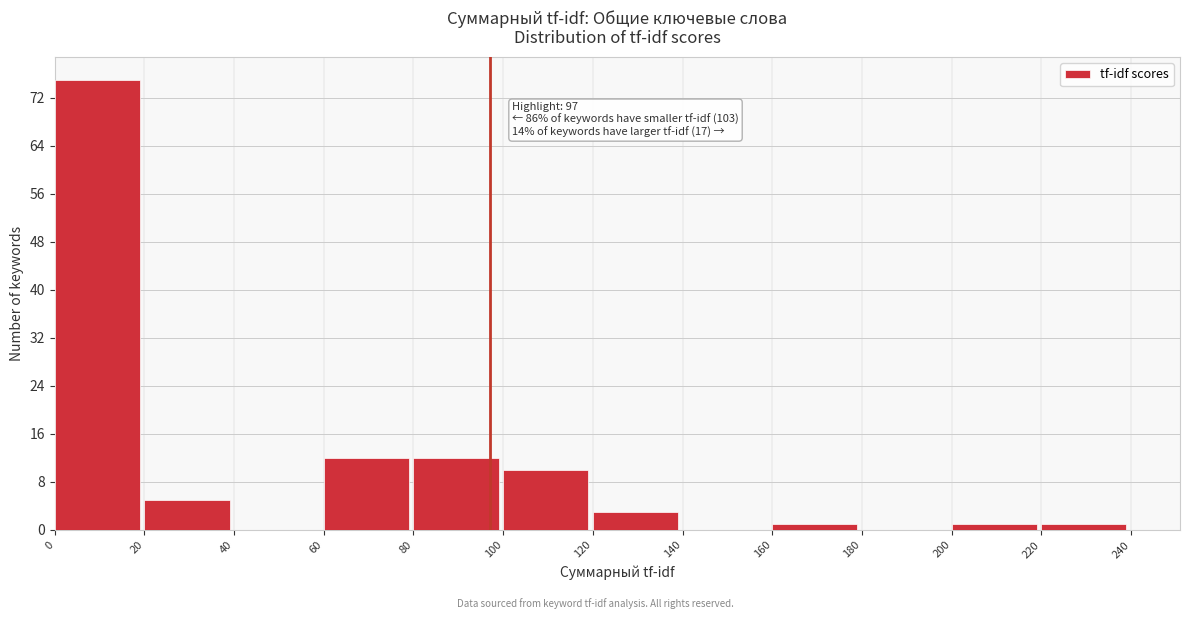

Over which range of the x-axis is the bar tallest?

0 to 20